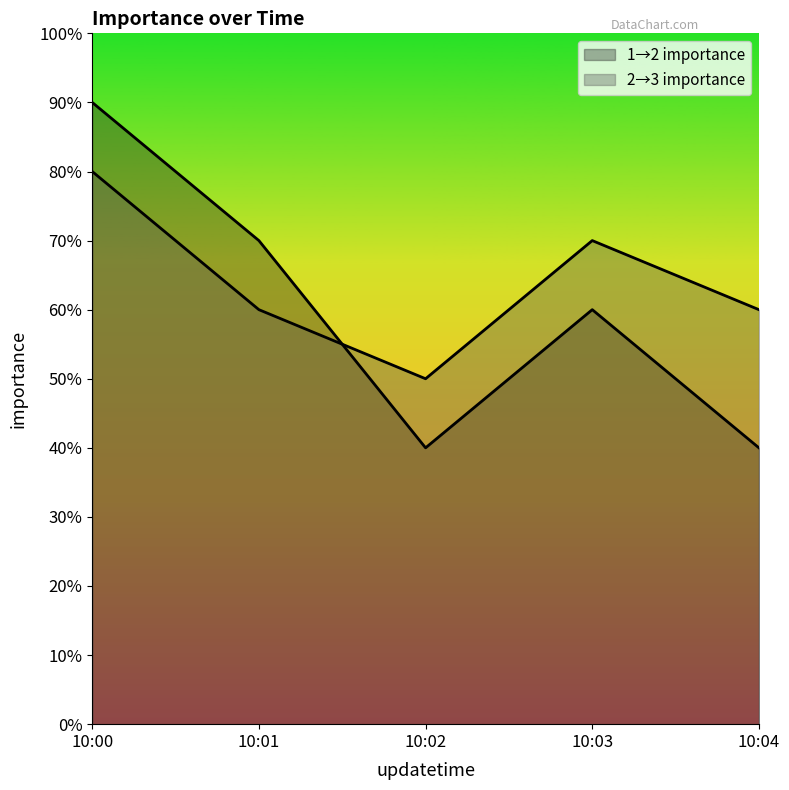

What is the value of the 2→3 importance point at the 2nd from the left?

0.6